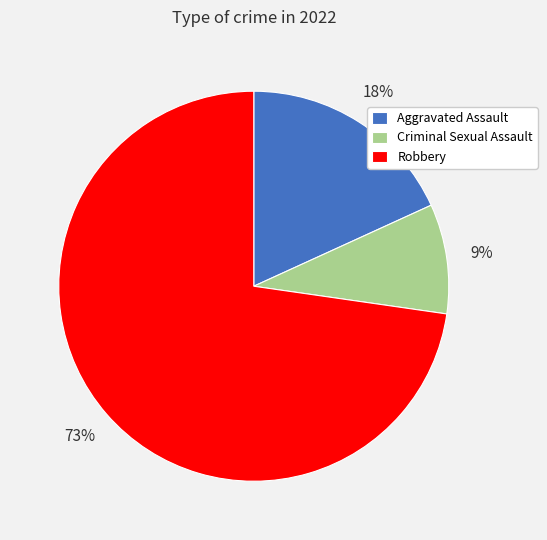

The Robbery slice represents 73% of the pie. True or false?

True